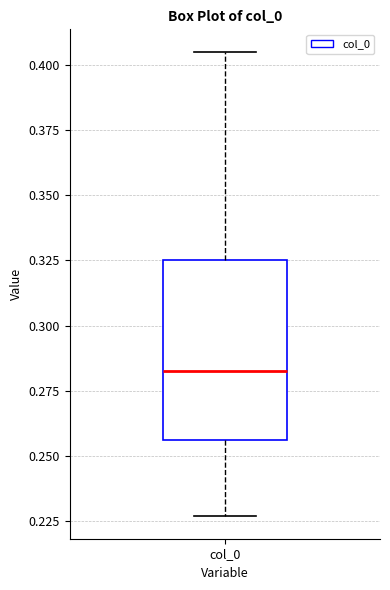

Read this box plot against the y-axis: the position of the median line, the range covered by the box, and the ends of both whiskers. The values are not printed on the chart, so give them approximately, as read against the axis.

median 0.285, box 0.255 to 0.325, whiskers 0.225 to 0.405